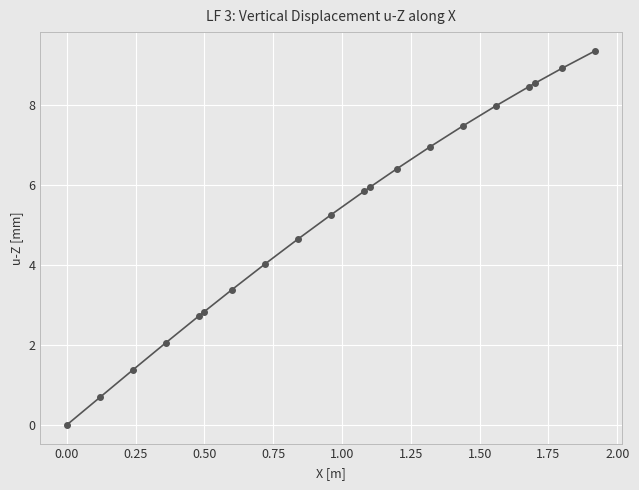

What is the difference between the second highest and second lowest values?

8.2